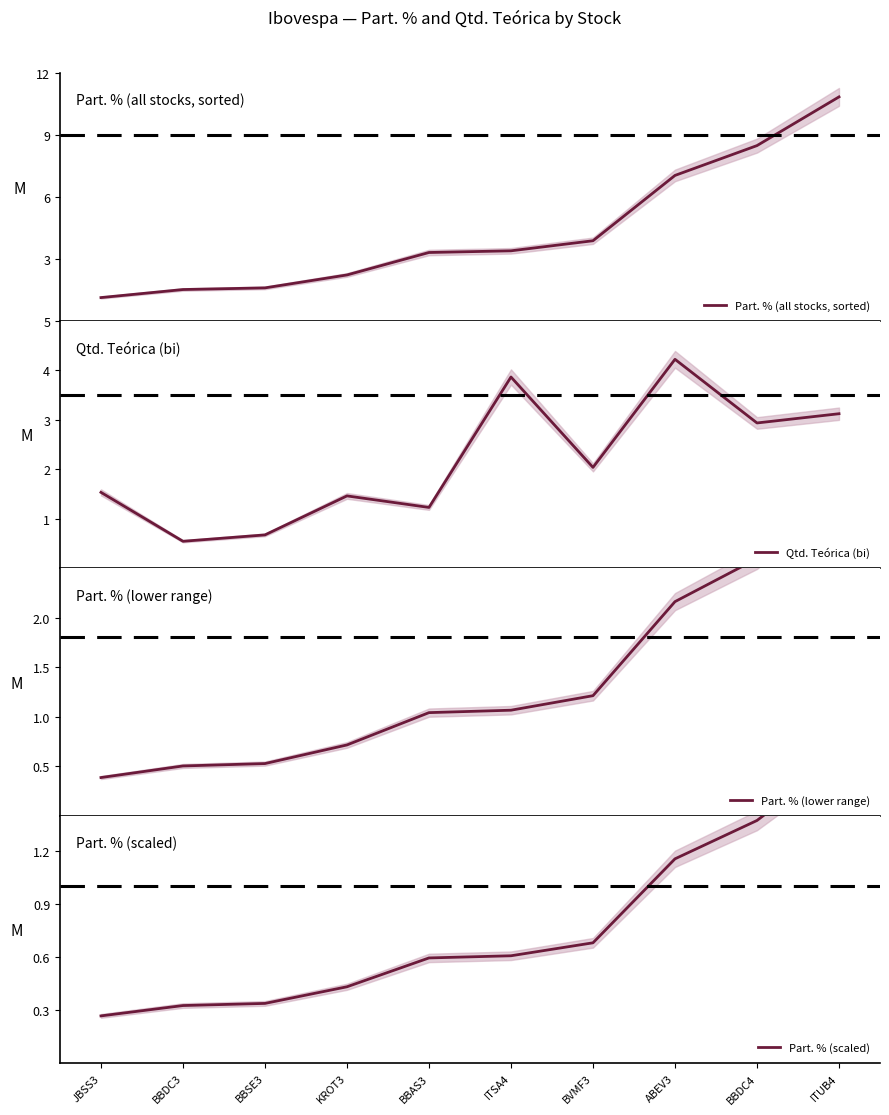

True or false: Part. % (all stocks, sorted) and Part. % (scaled) intersect in this chart.

False